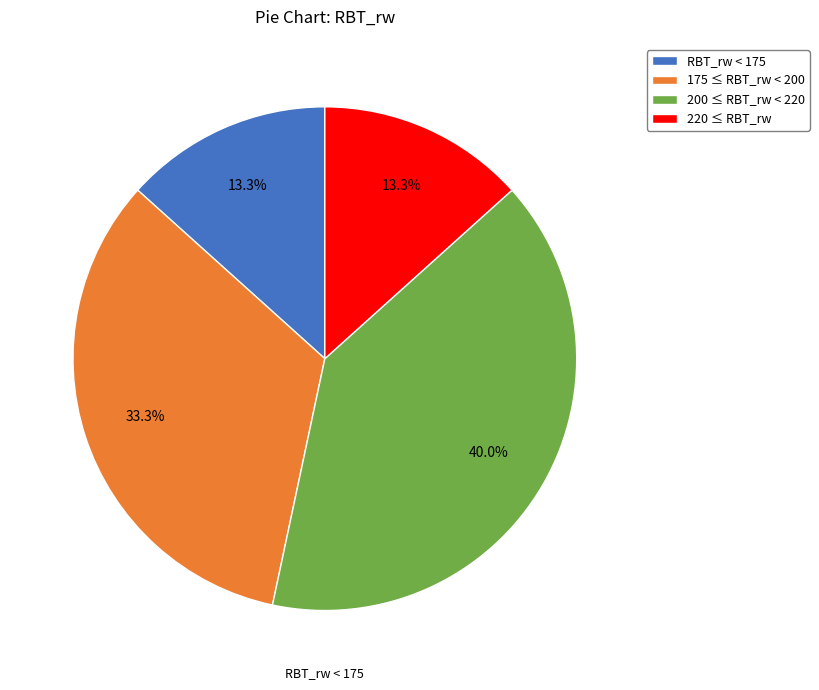

What percentage is NOT represented by 175 ≤ RBT_rw < 200?

66.7%